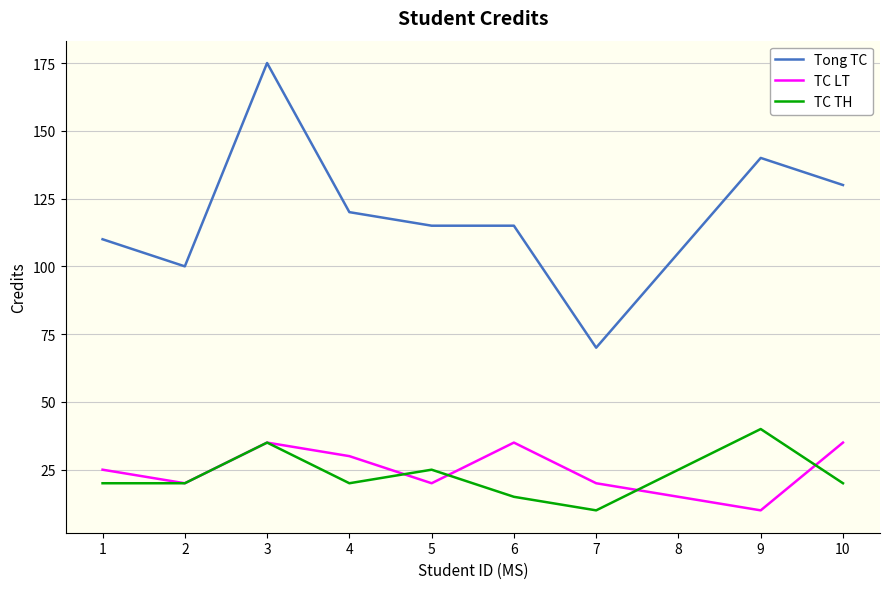

How many values in the TC LT series are below 25?

5